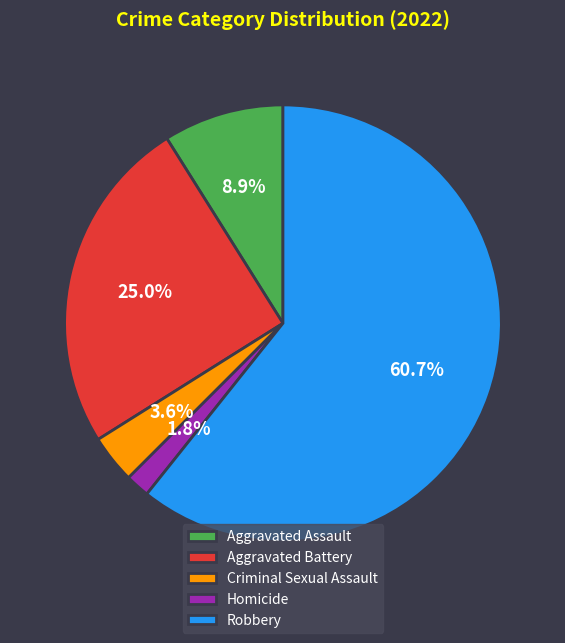

Which has a higher value, Aggravated Battery or Homicide?

Aggravated Battery